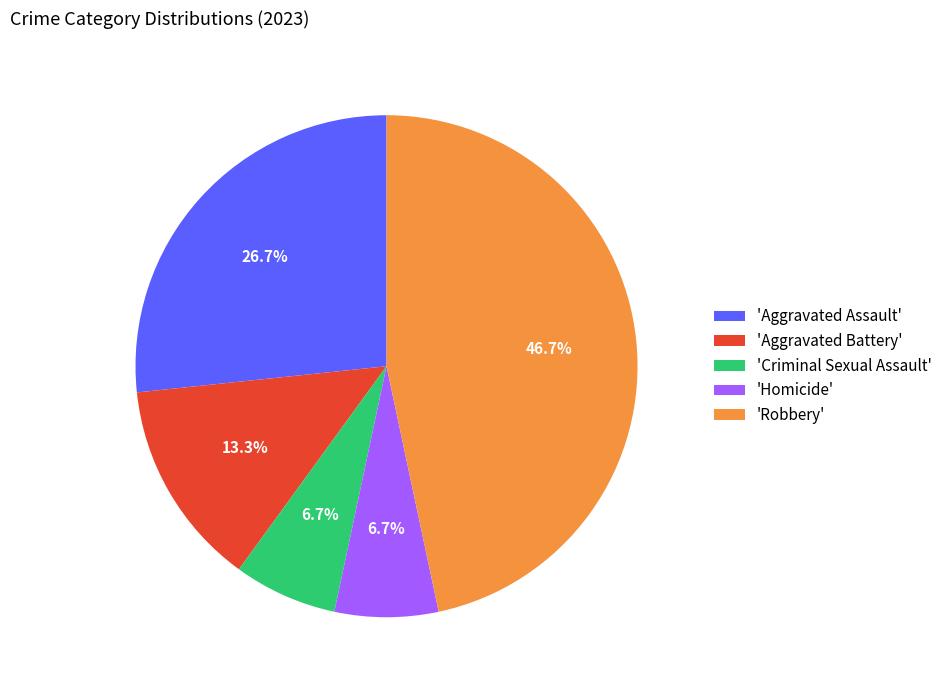

Is there any slice that represents more than half of the pie?

No